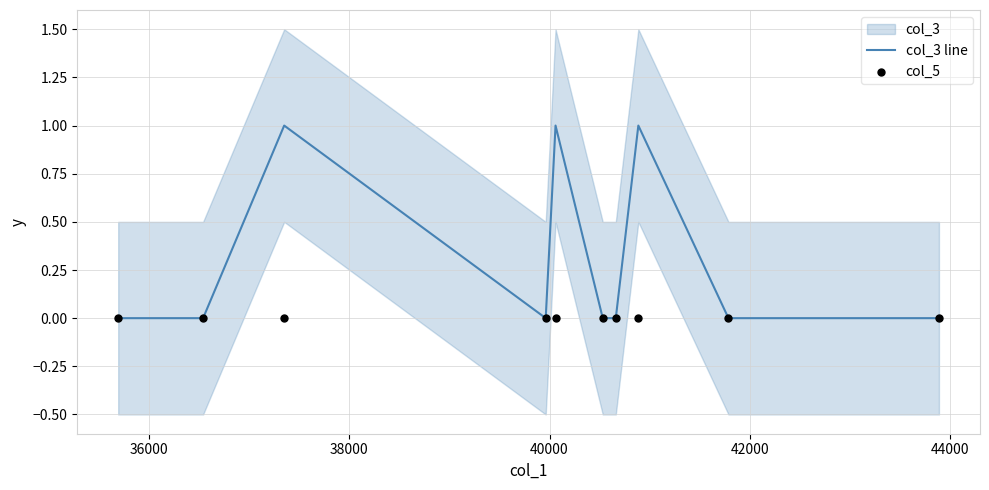

Which series has the largest total across all categories?

col_3 line